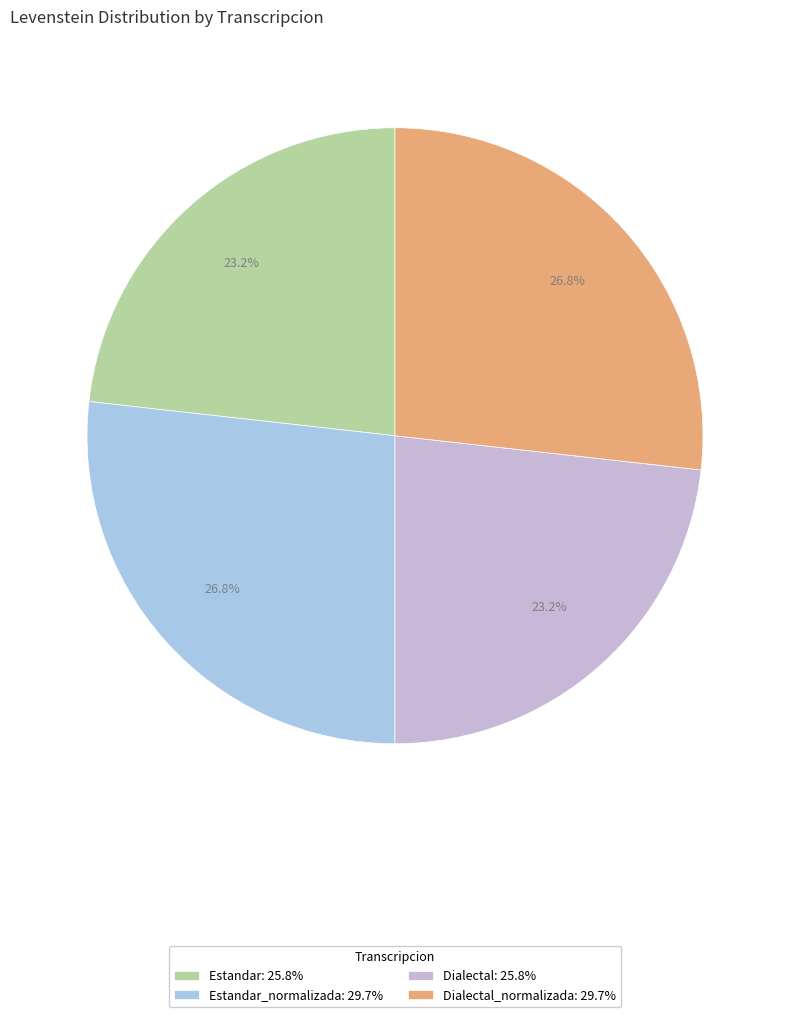

Which slice is the smallest?

Estandar